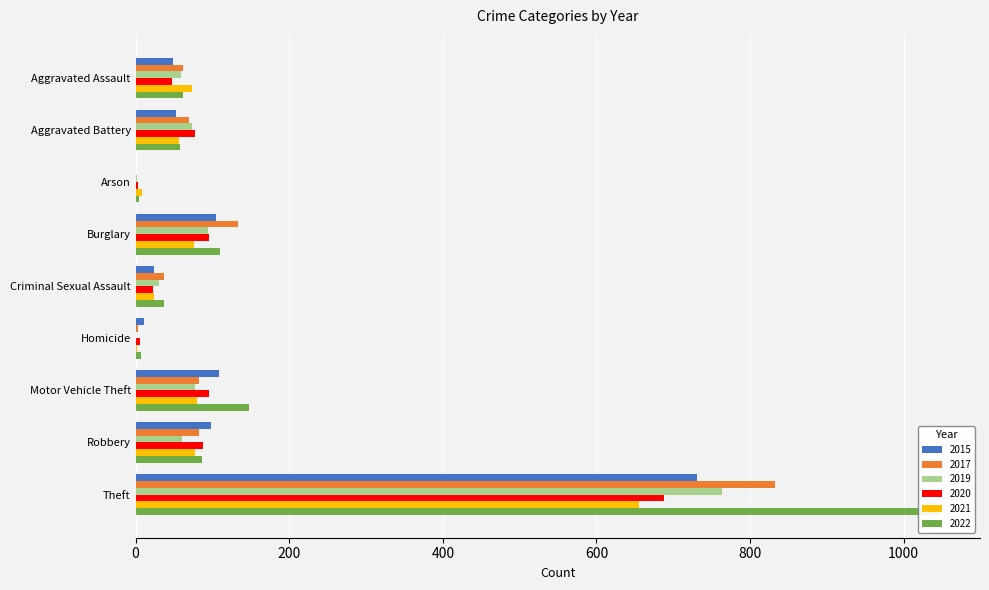

Which category has the highest value across all series?

Theft